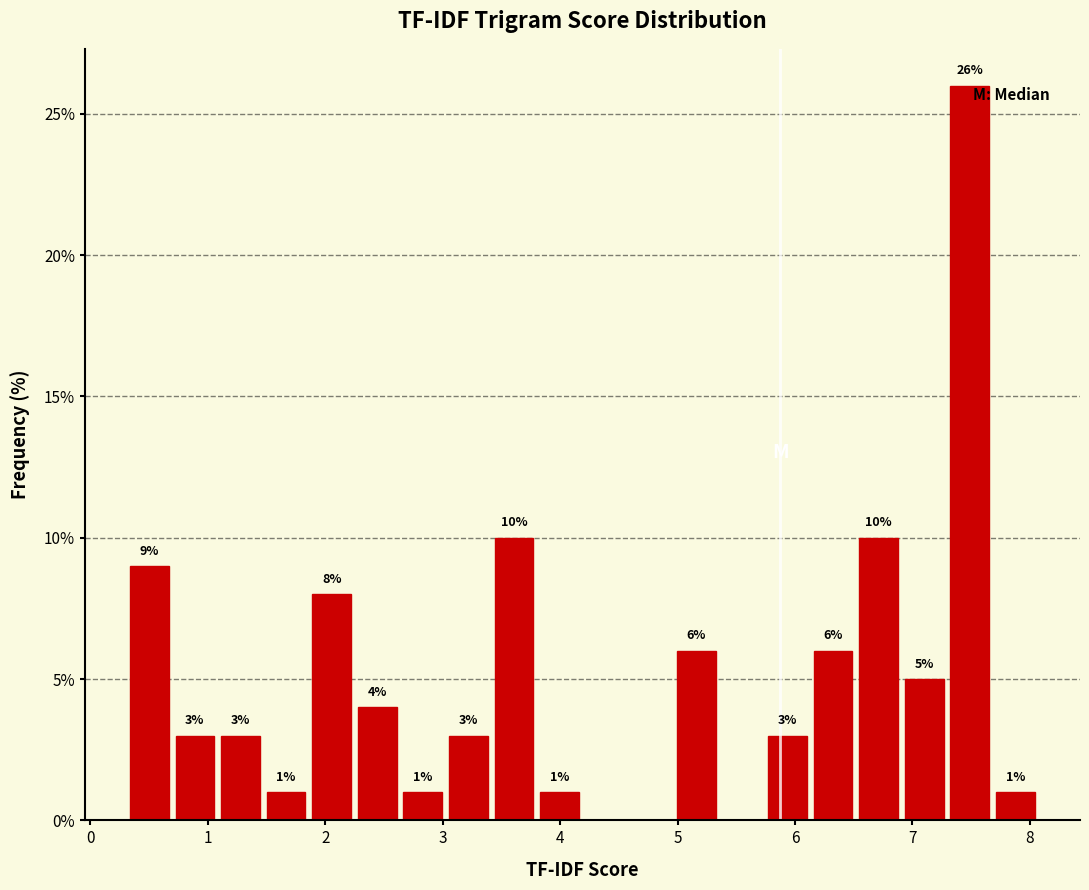

Around what value on the x-axis is the tallest bar? Give the approximate position of its centre, as read against the axis.

7.5